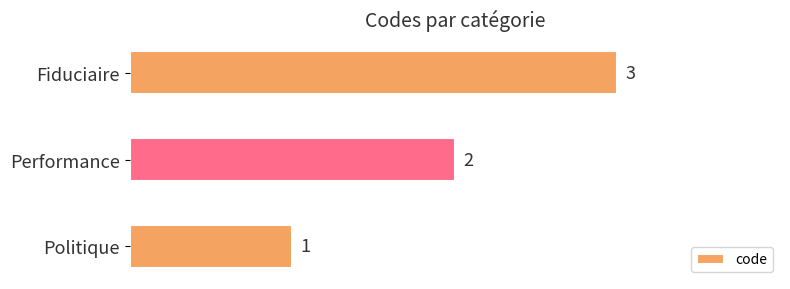

How many bars are there in total?

3